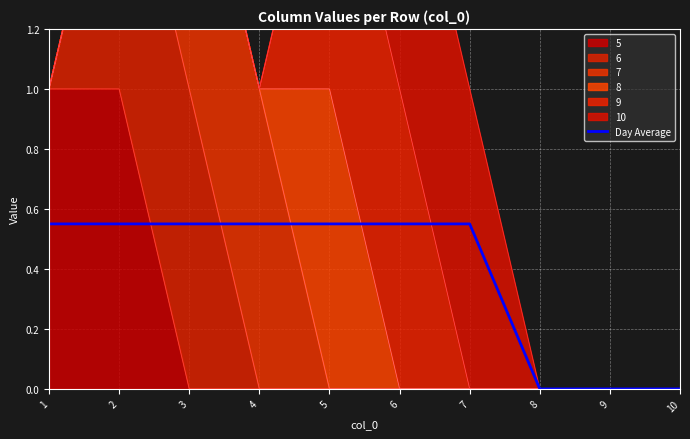

Count the values in the range 0 to 1.

10